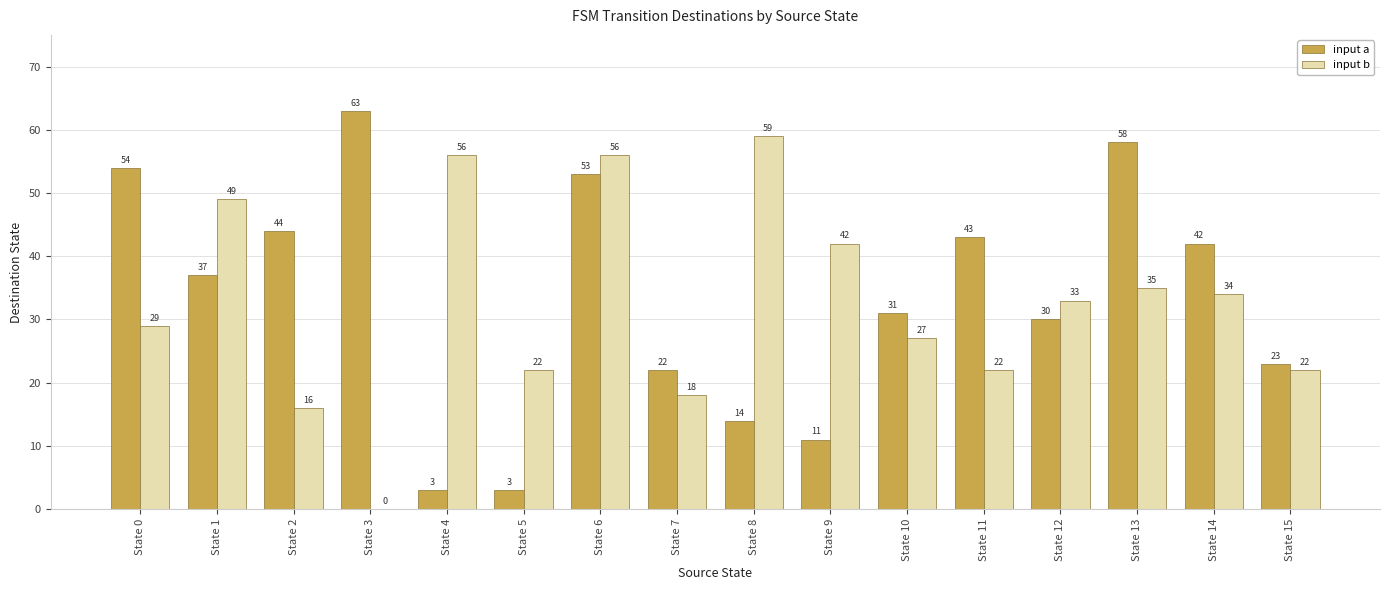

How many groups of bars are there?

16